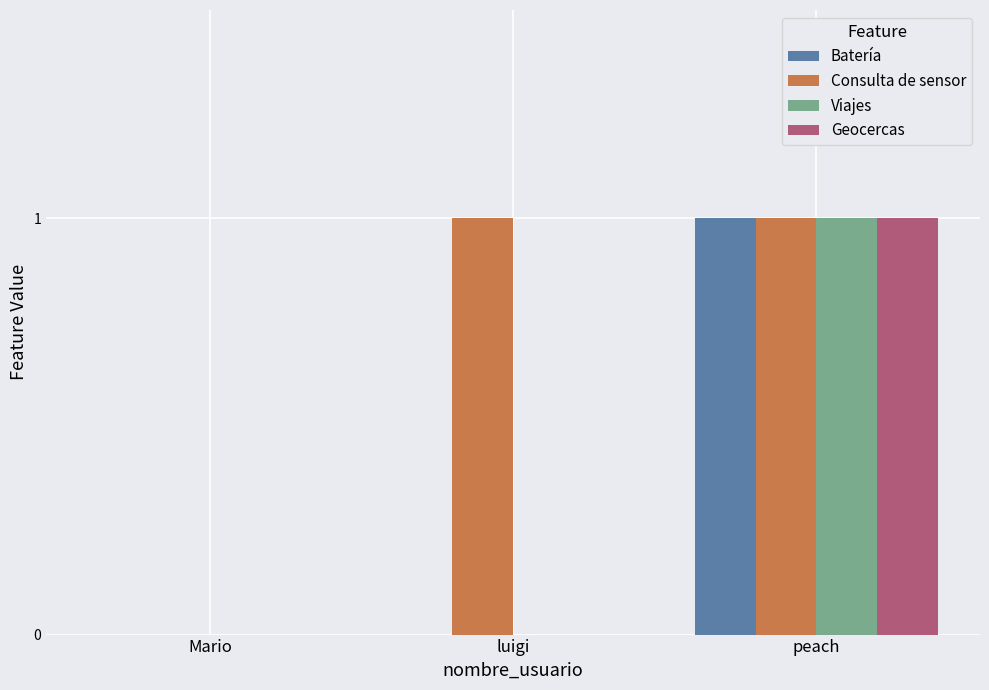

At which category is the sum across all series the highest?

peach